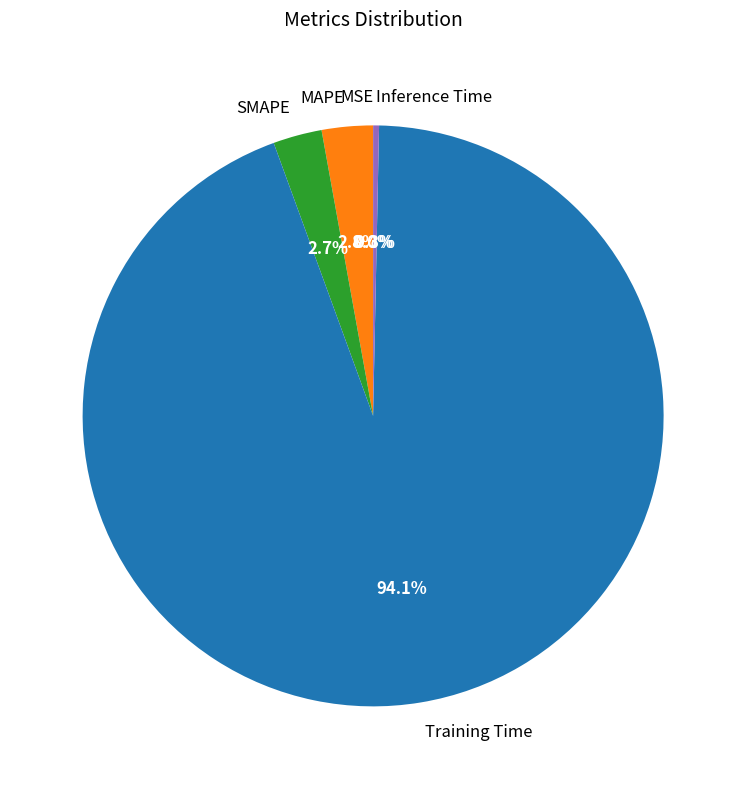

Do MAPE and Inference Time together represent more than half of the pie?

No